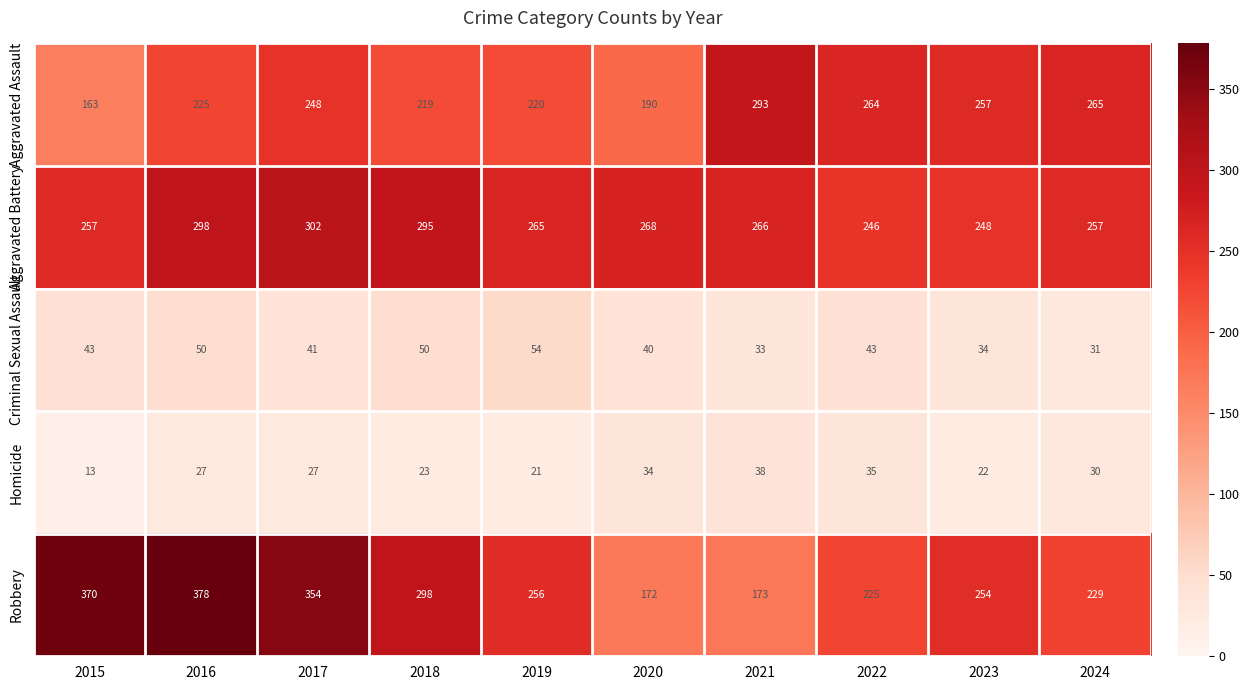

What is the greatest value displayed?

378